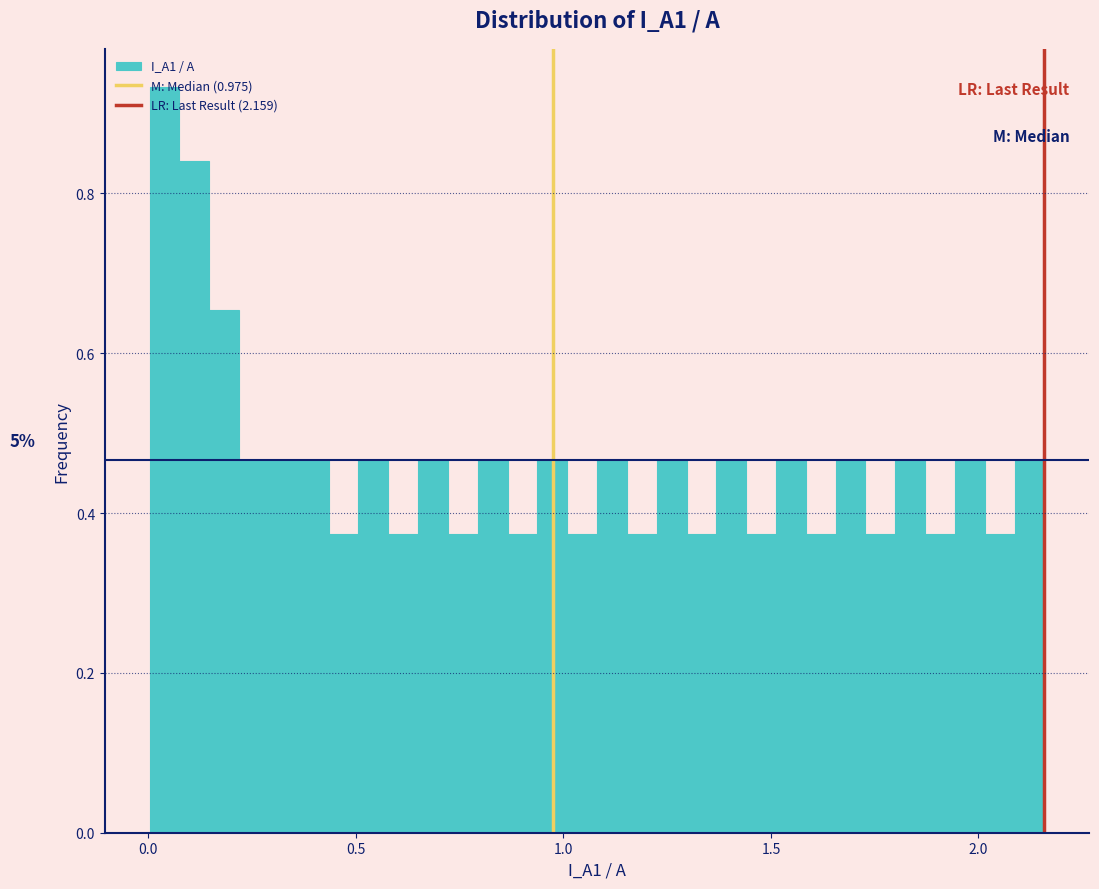

Around what value on the x-axis is the tallest bar? Give the approximate position of its centre, as read against the axis.

0.05